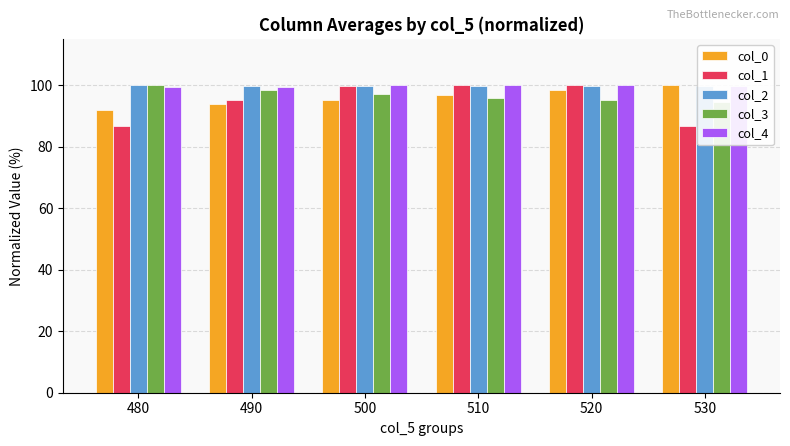

How many bars are there in each group?

5